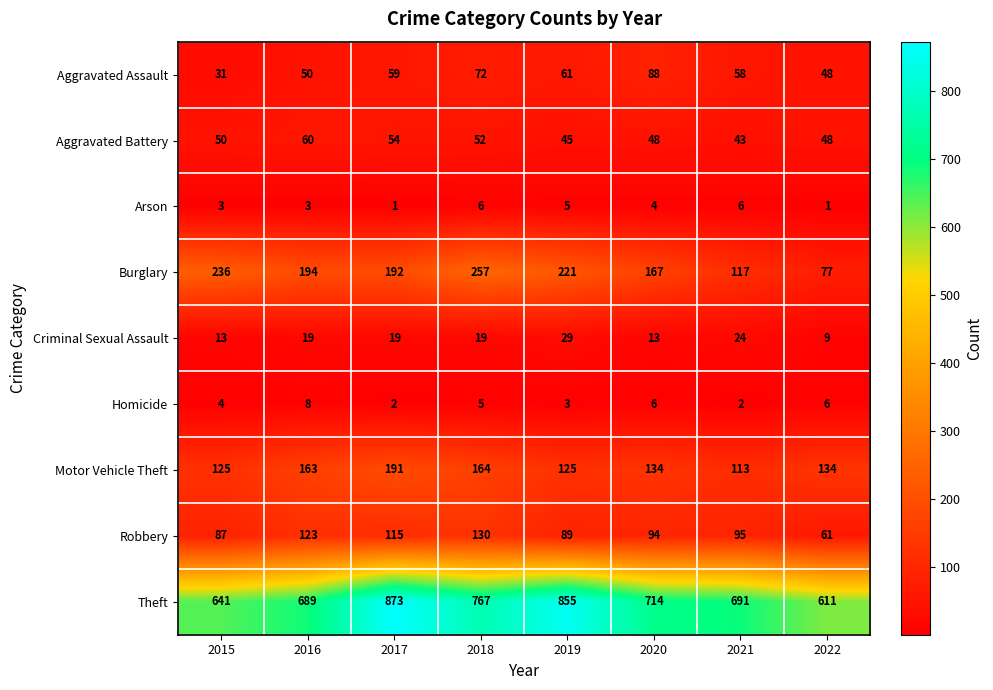

True or false: Burglary has a value of 236 at 2015.

True